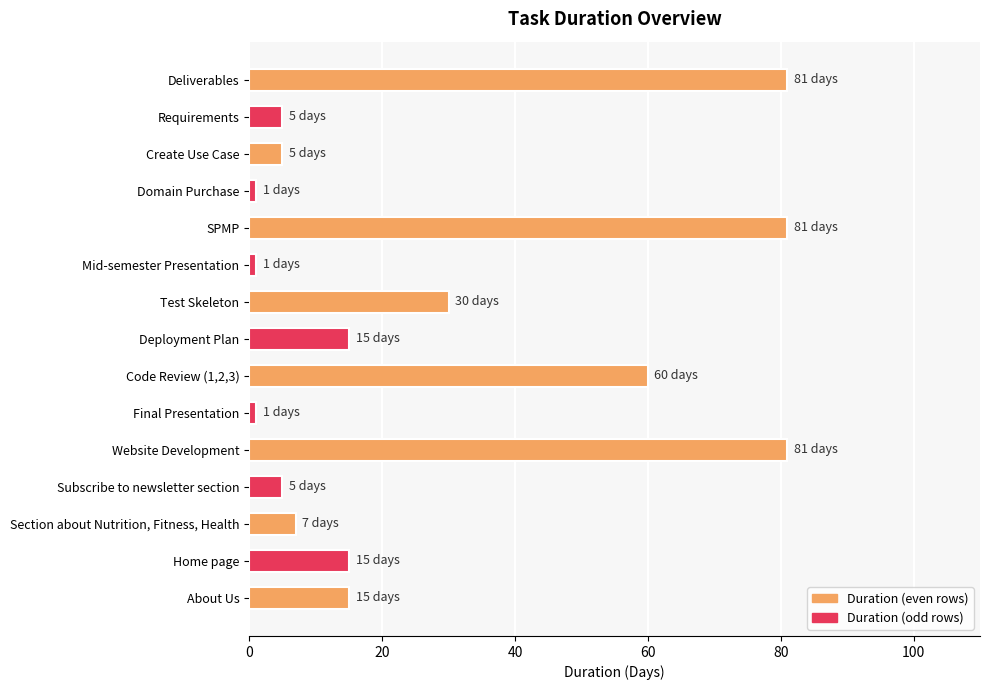

What is the maximum value shown in the chart?

81